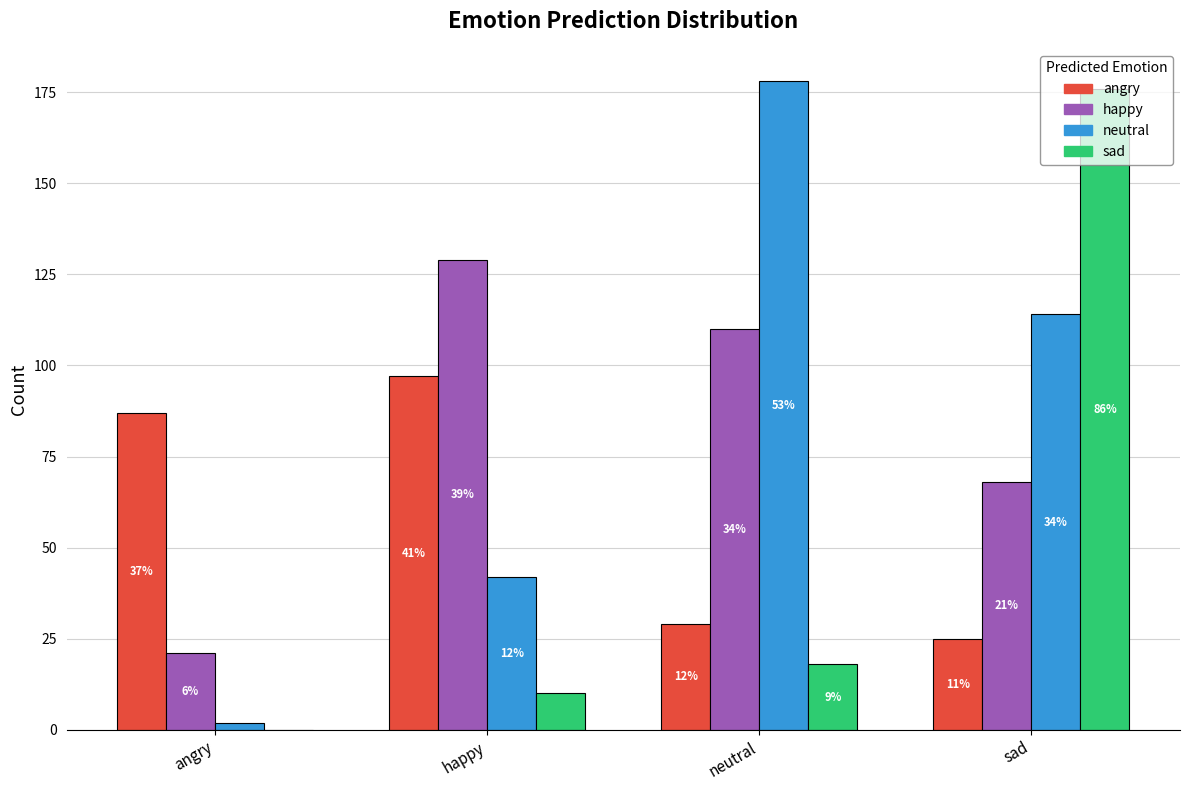

Which label corresponds to the largest value in the chart?

neutral